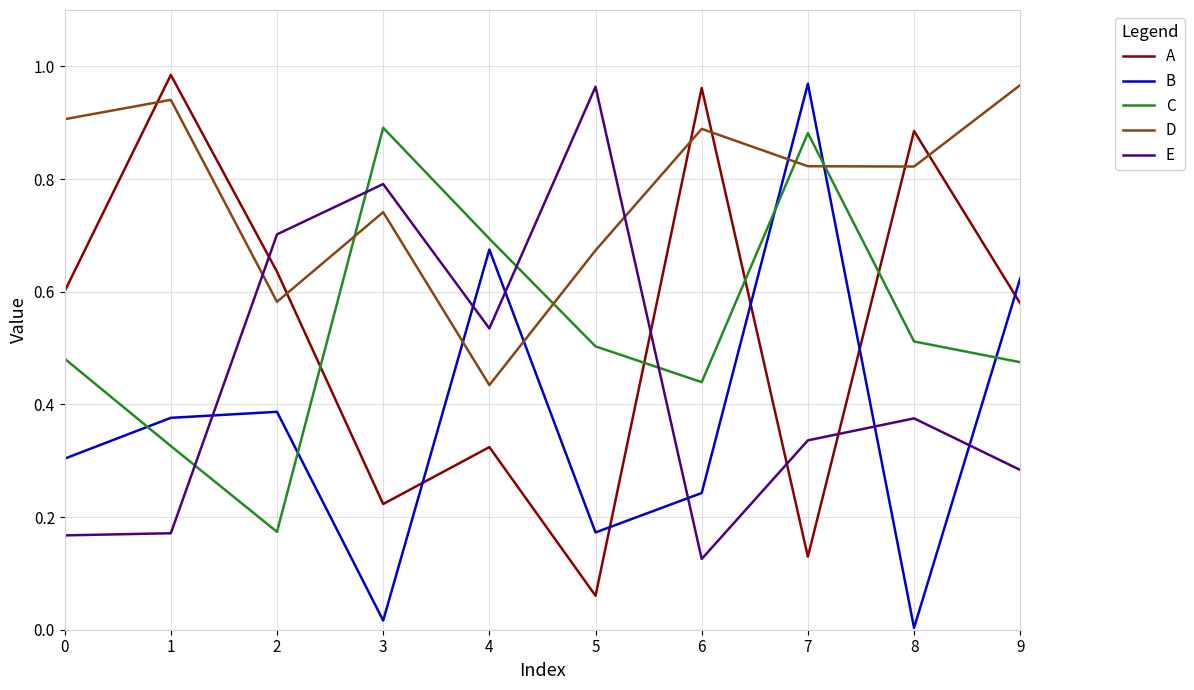

Is the value of D at 1 greater than the value of E at 1?

Yes